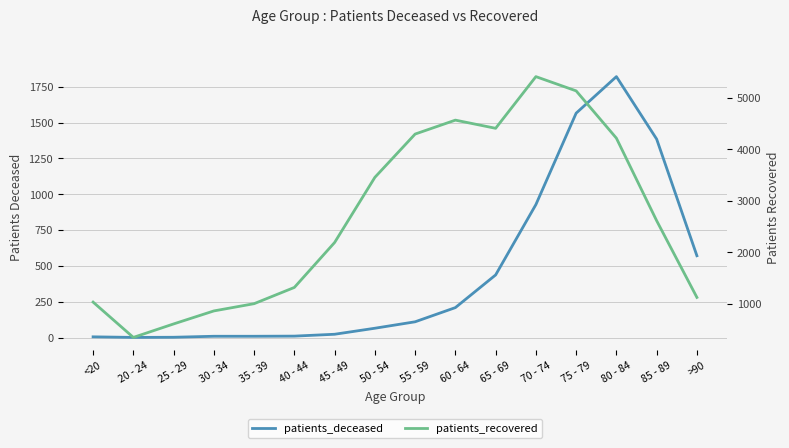

Rank the series by their maximum value, from highest to lowest.

patients_recovered, patients_deceased